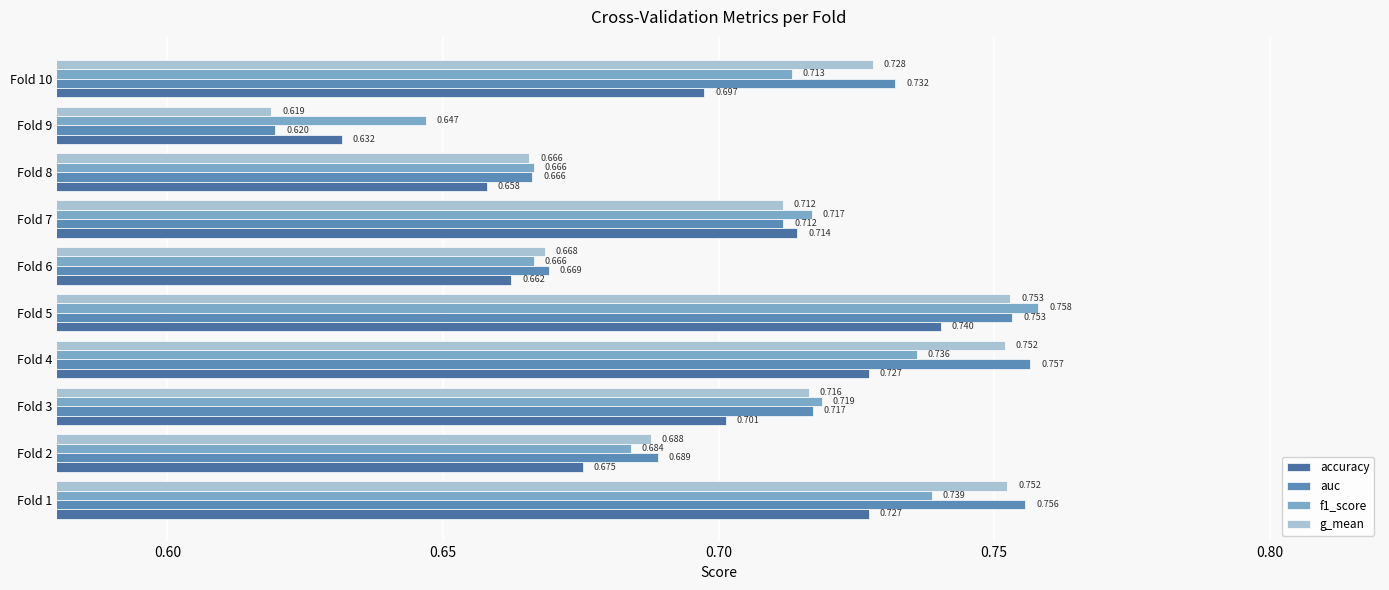

Count the number of categories in the chart.

10